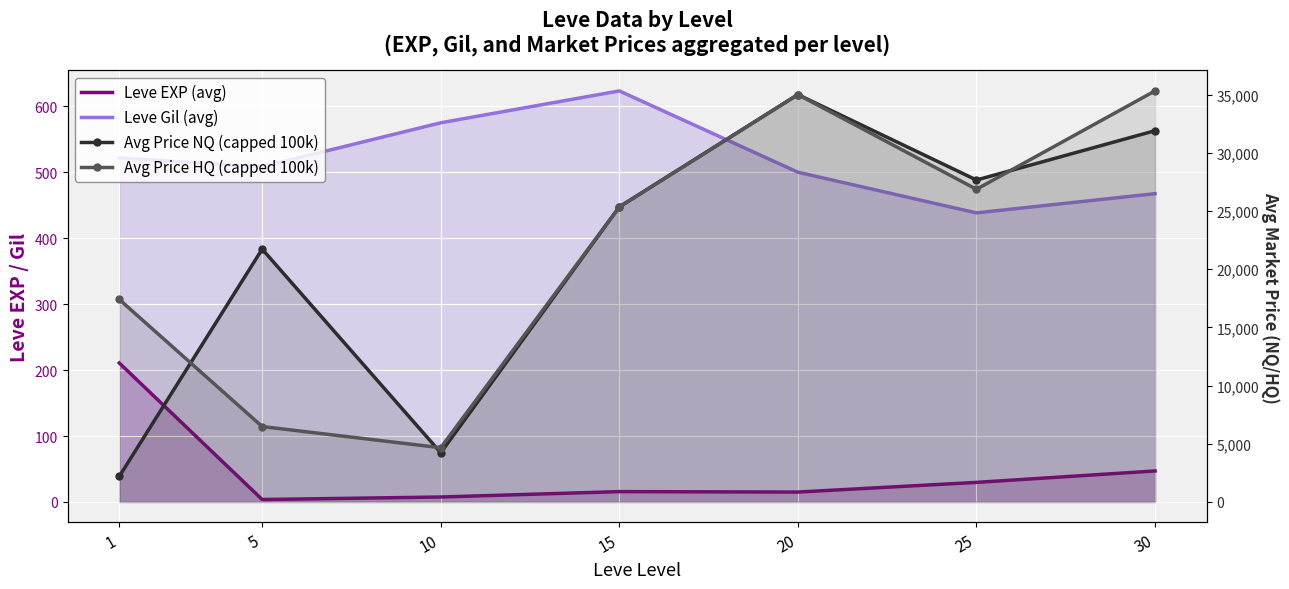

What is the value of the Avg Price HQ (capped 100k) point at the 1st from the left?

17394.9